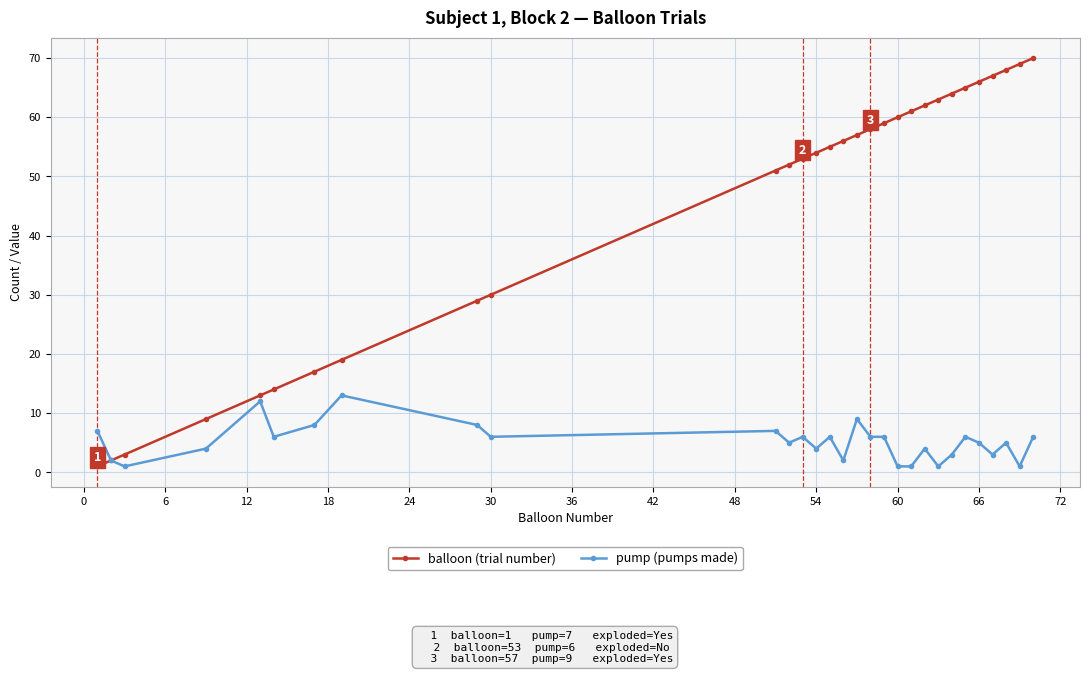

What is the maximum value shown in the chart?

70